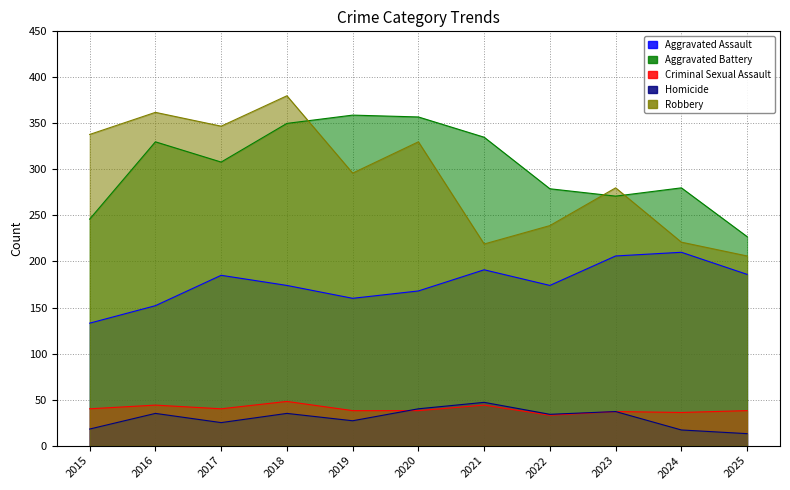

What is the difference between the maximum and minimum values in the Aggravated Assault series?

77